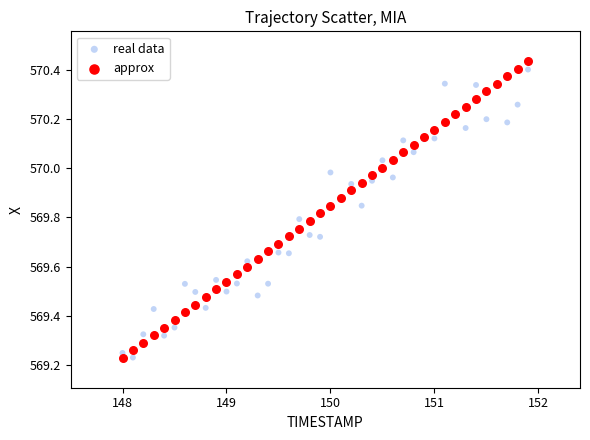

What is the X range (max minus min) for the scatter plot?

3.9